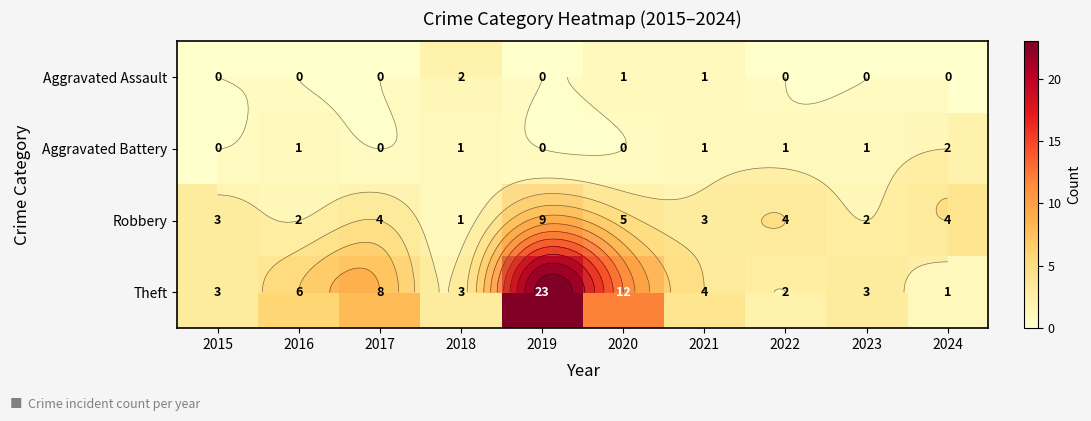

Rank the series at 2022 from highest to lowest value.

Robbery, Theft, Aggravated Battery, Aggravated Assault